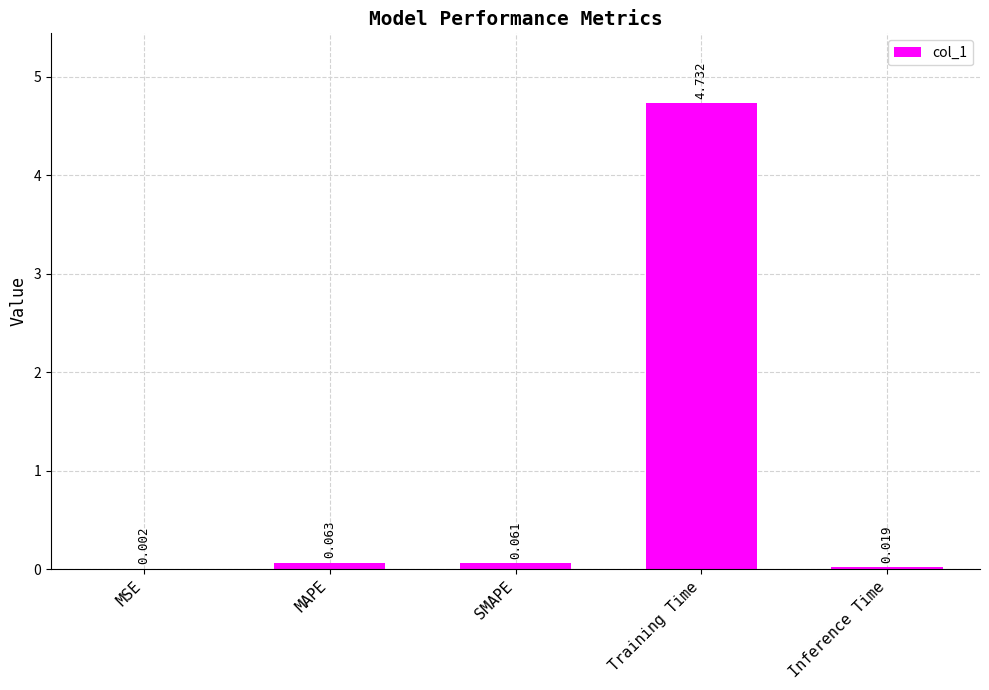

What is the average value?

1.0